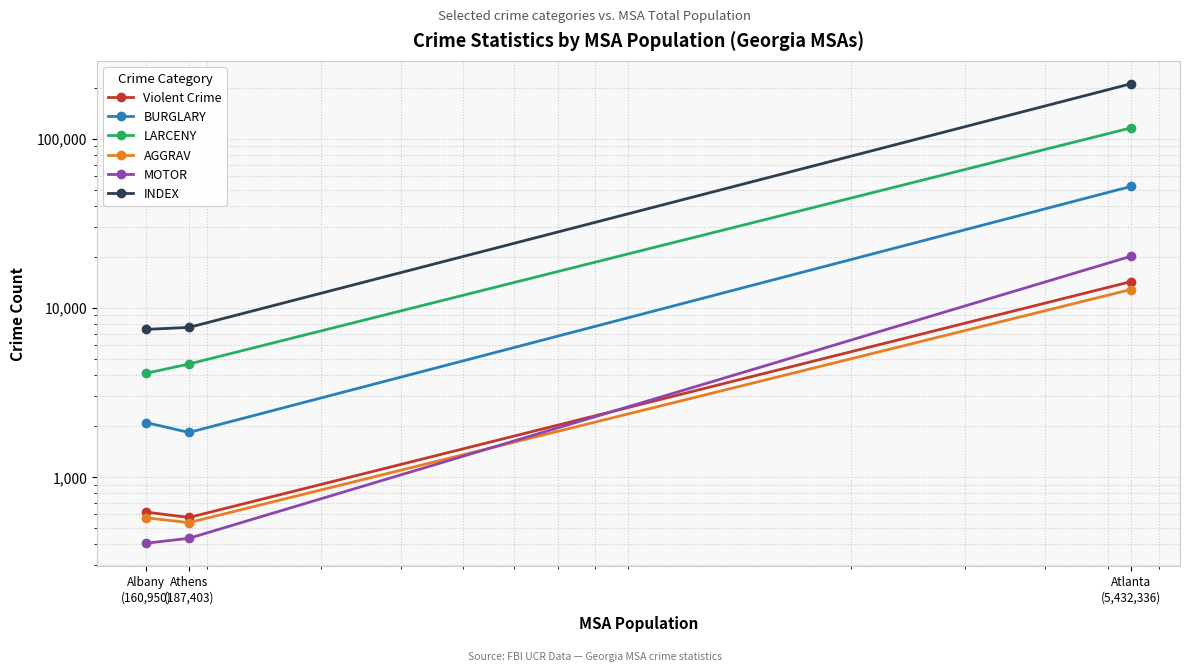

What is the minimum value shown in the chart?

405